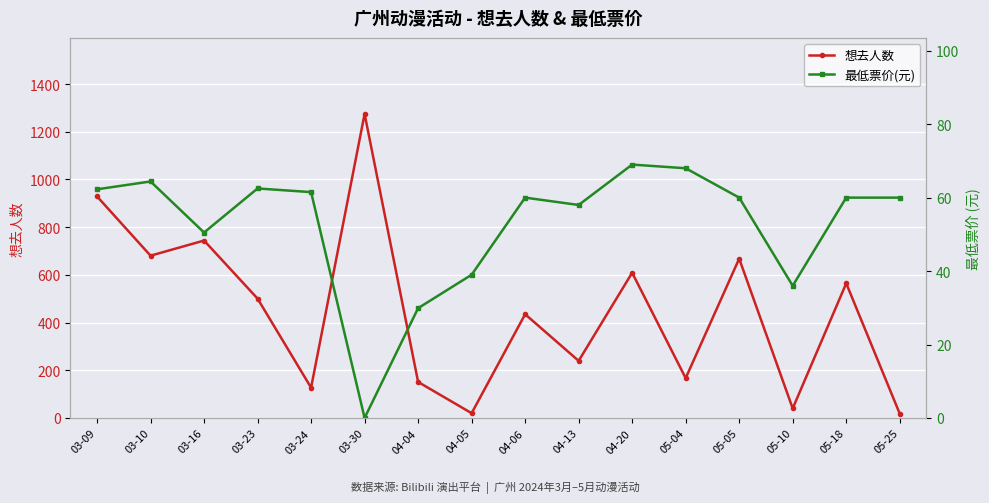

Reading right to left, extract all data points from this chart.

想去人数: 05-25=18.0	05-18=564.5	05-10=40.0	05-05=668.0	05-04=167.0	04-20=609.0	04-13=239.5	04-06=435.0	04-05=20.0	04-04=151.0	03-30=1275.0	03-24=127.0	03-23=500.5	03-16=744.0	03-10=680.5	03-09=929.0
最低票价(元): 05-25=60.0	05-18=60.0	05-10=36.0	05-05=60.0	05-04=68.0	04-20=69.0	04-13=58.0	04-06=60.0	04-05=39.0	04-04=29.9	03-30=0.0	03-24=61.5	03-23=62.5	03-16=50.5	03-10=64.4	03-09=62.3